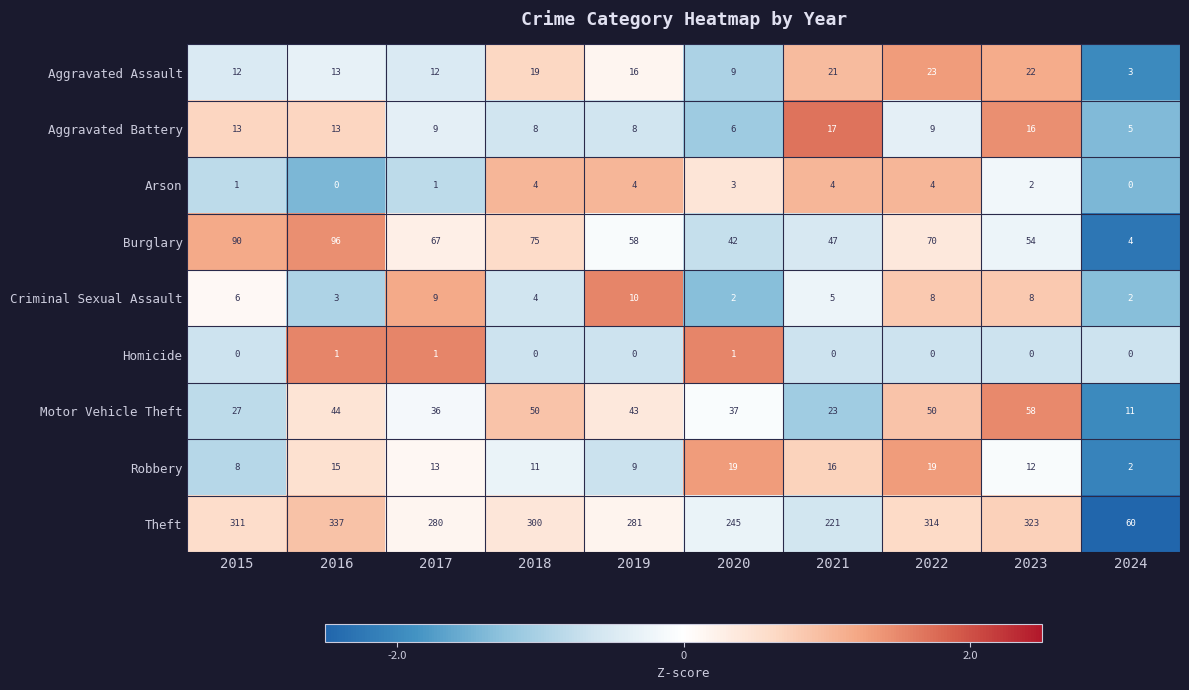

Which label corresponds to the largest value in the chart?

2016